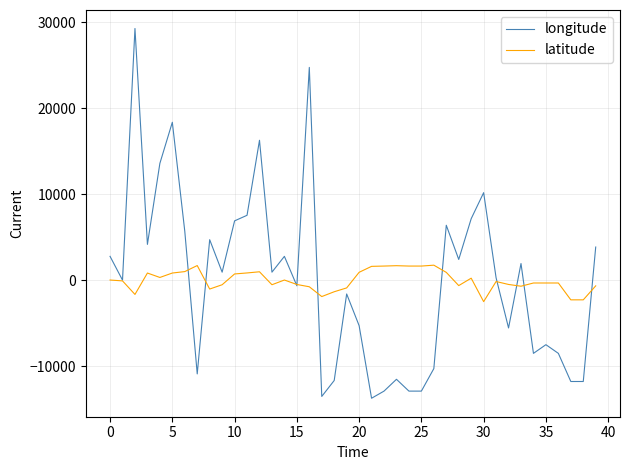

List the series in order of their peak value, lowest first.

latitude, longitude